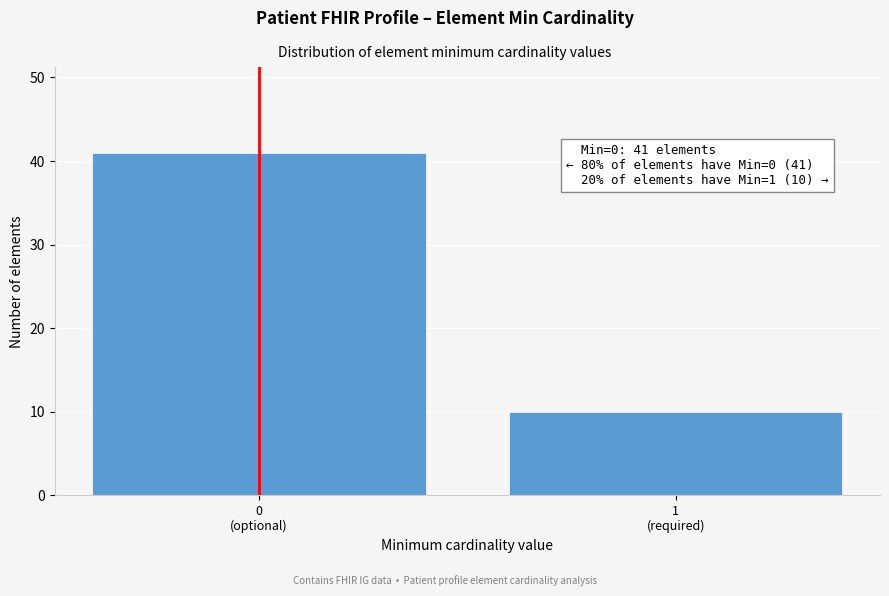

Reading left to right, transcribe all the data shown in this chart.

41	10